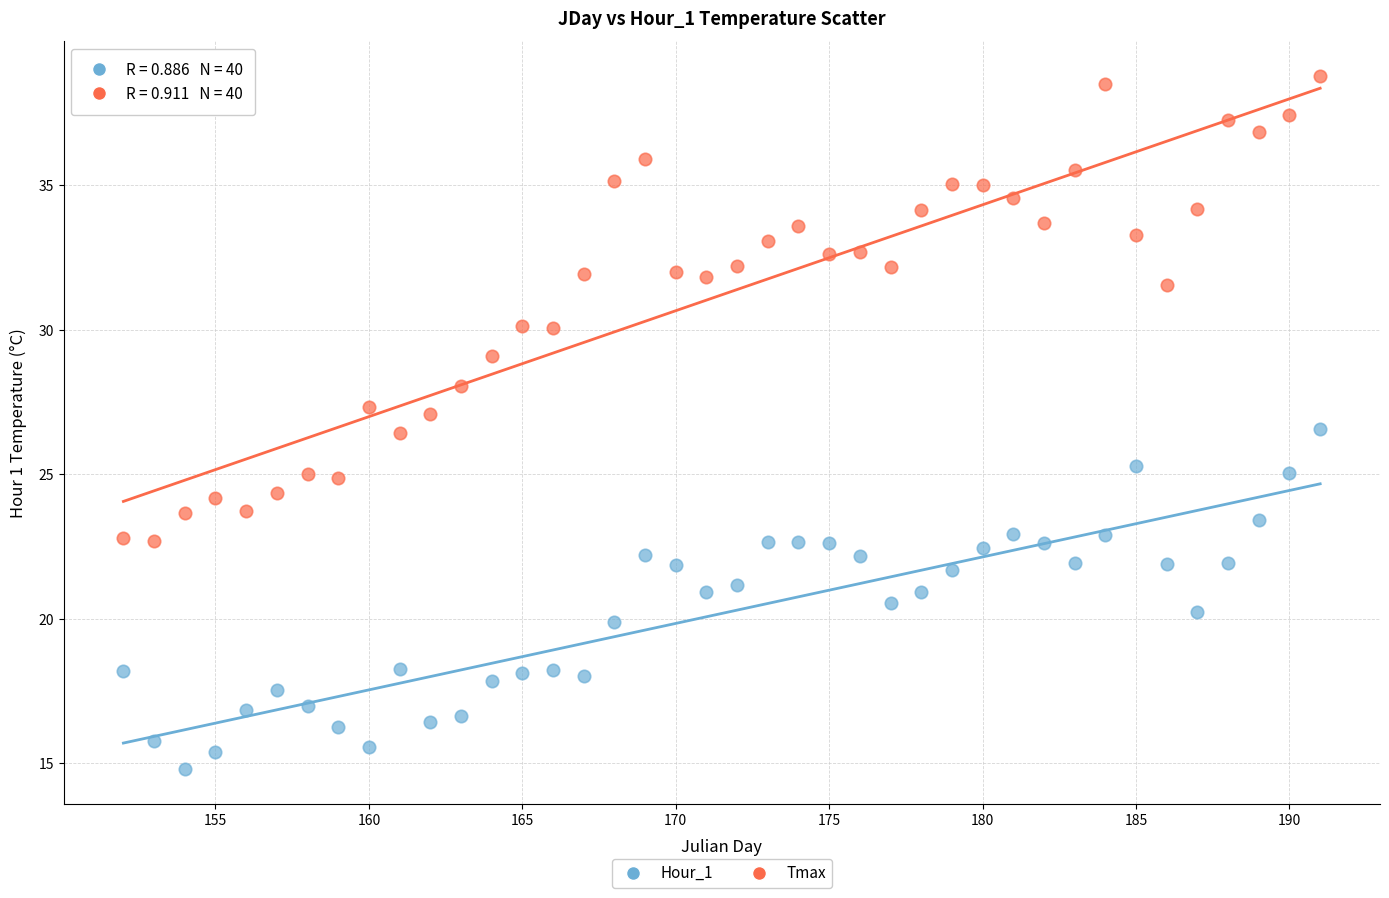

Across all data points, what is the range of X values (max minus min)?

39.0